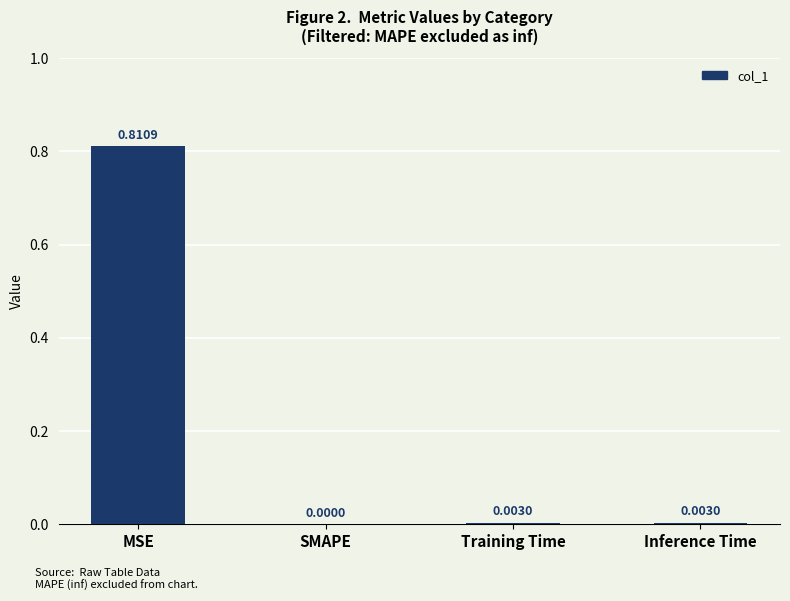

Between Training Time and SMAPE, which is larger?

Training Time